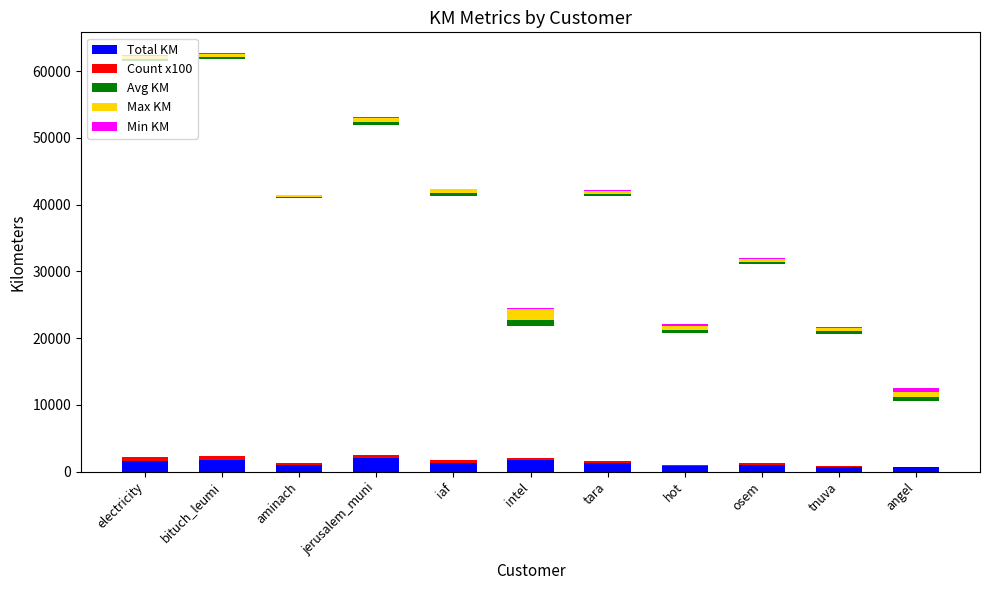

What is the difference between the maximum and second lowest values in the Count x100 series?

400.0